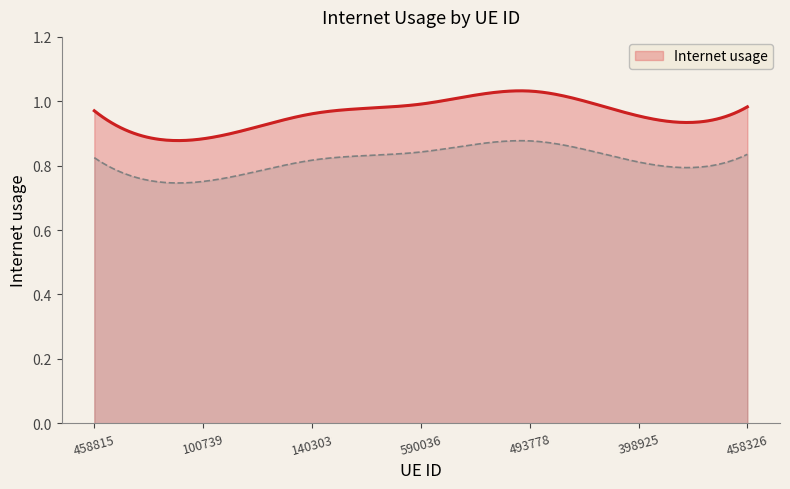

At which category does the data reach its first local peak?

493778